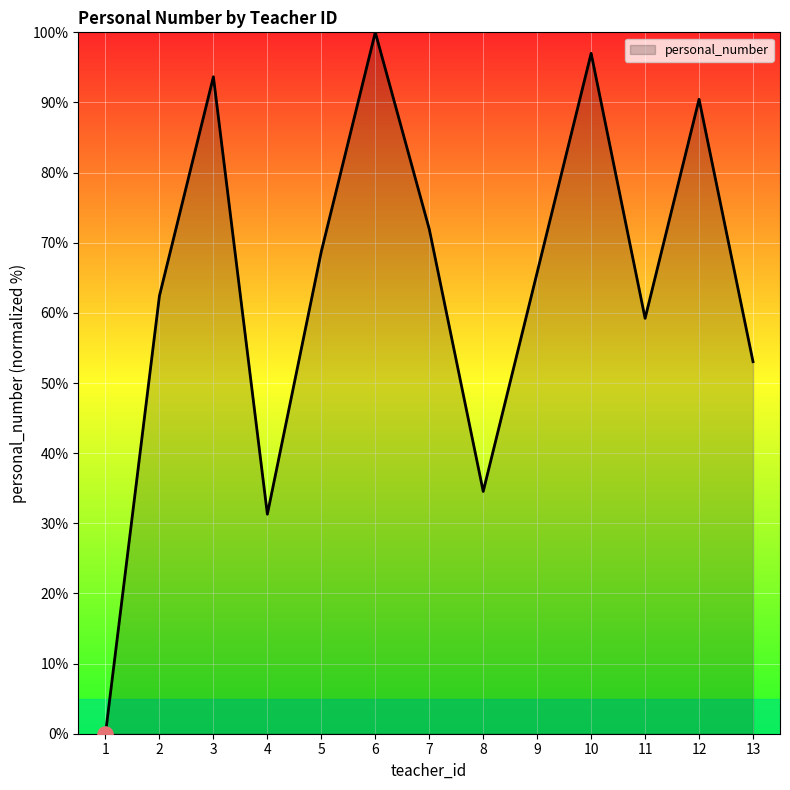

What is the change in value from 1 to 9?

+65.8